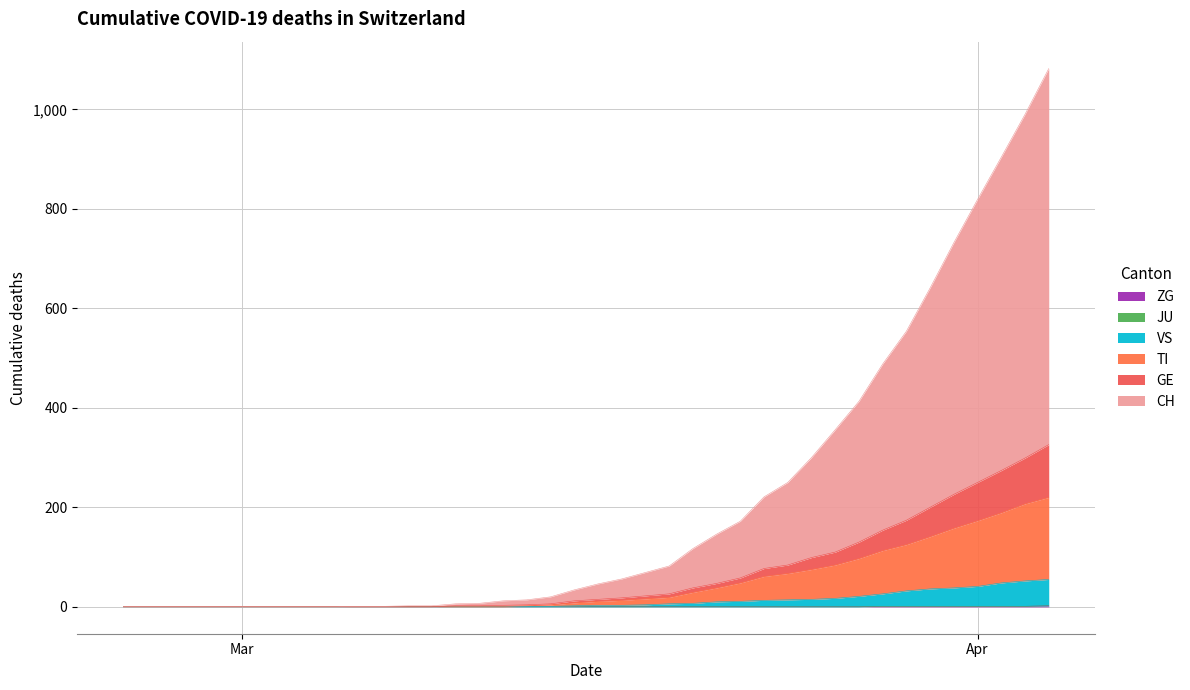

How many lines are shown in the chart?

6